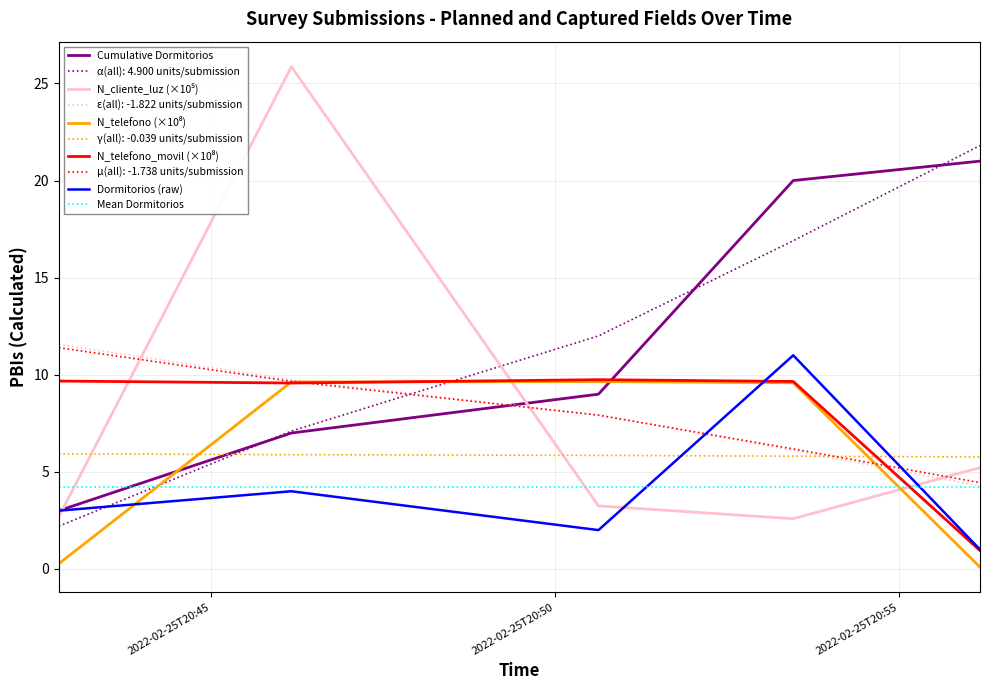

What is the minimum value for Mean Dormitorios?

4.2